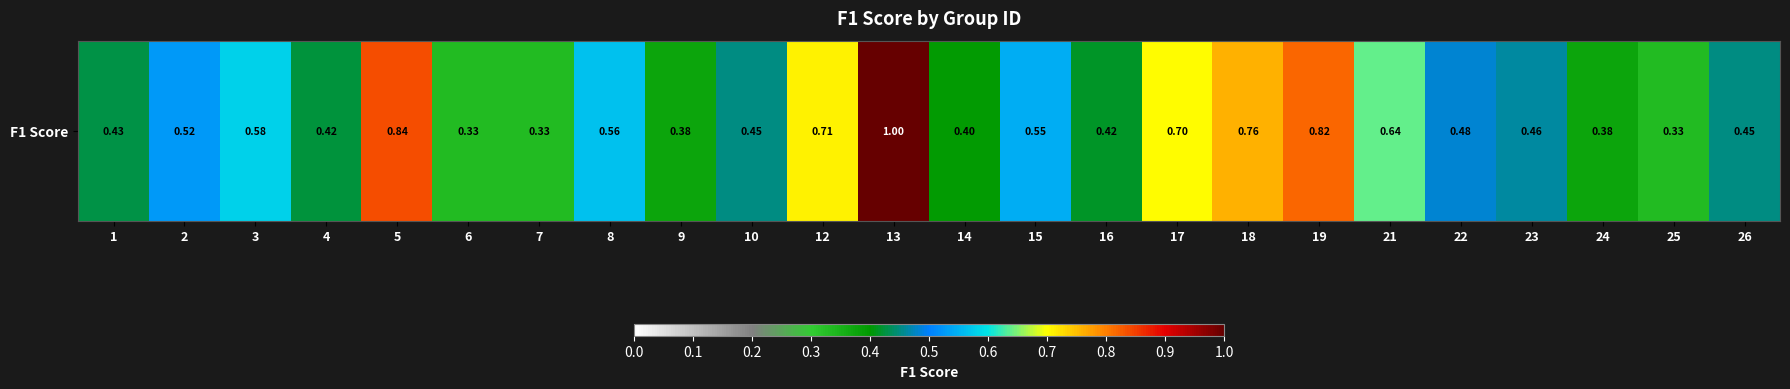

Which has a higher value, 12 or 19?

19